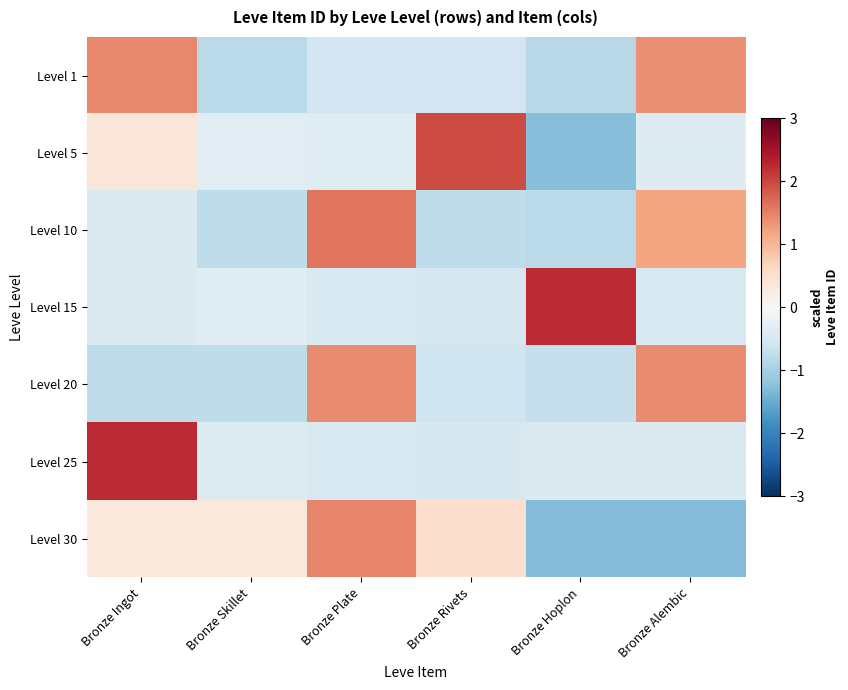

List the series in order of their peak value, lowest first.

Level 20, Level 1, Level 30, Level 10, Level 5, Level 15, Level 25